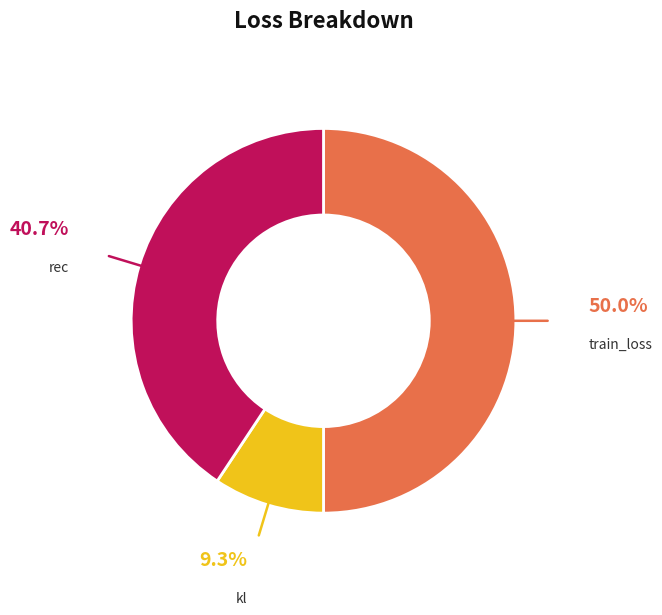

Rank the categories by value from highest to lowest.

train_loss, rec, kl